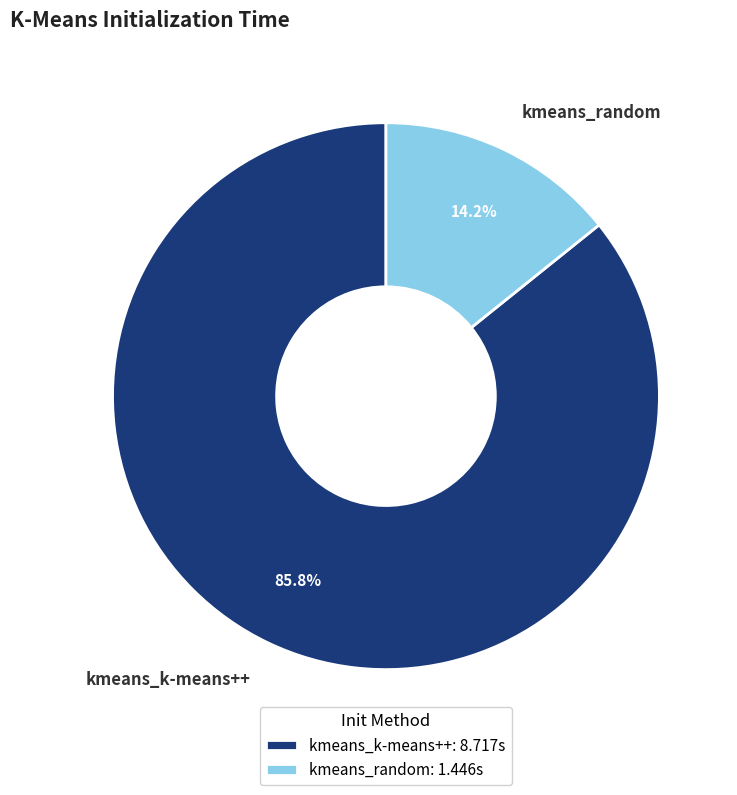

To the nearest percent, what is the difference between the kmeans_random and kmeans_k-means++ slice percentages?

72%